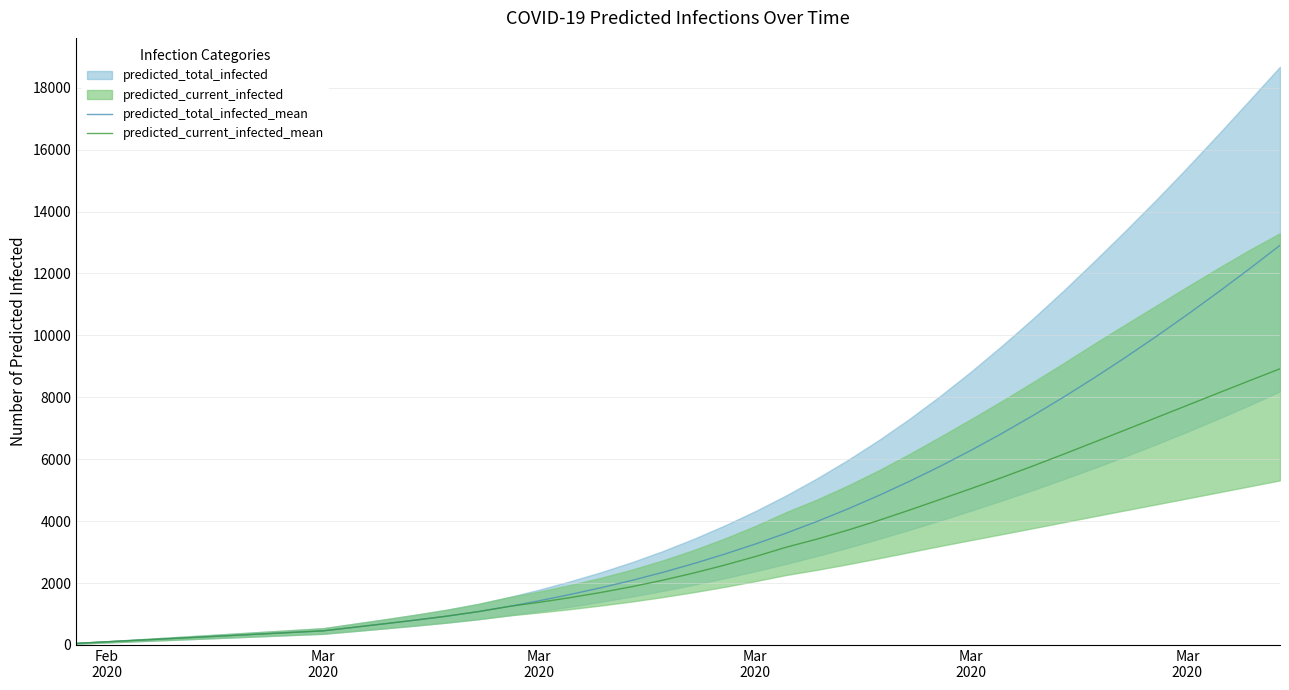

What is the sum of all predicted_total_infected_mean values?

157190